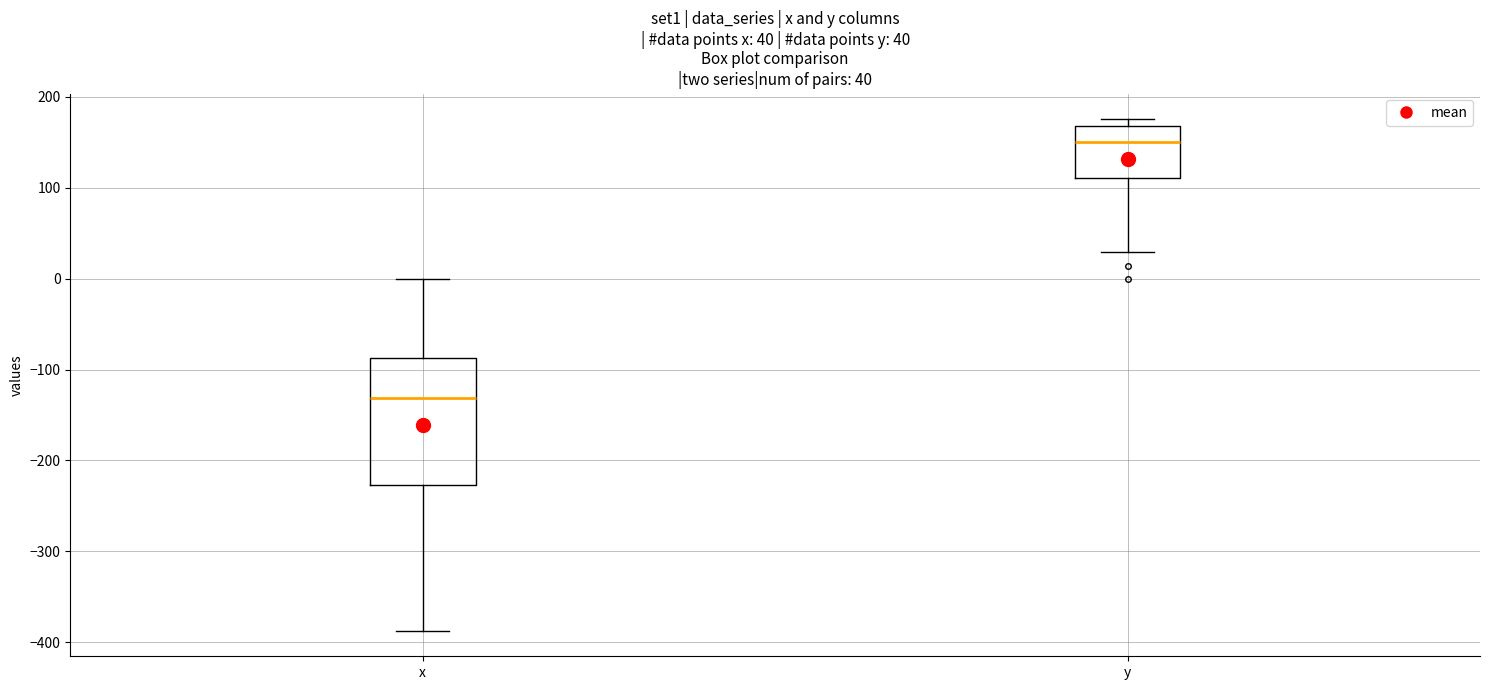

Which box's median line is the lowest?

x